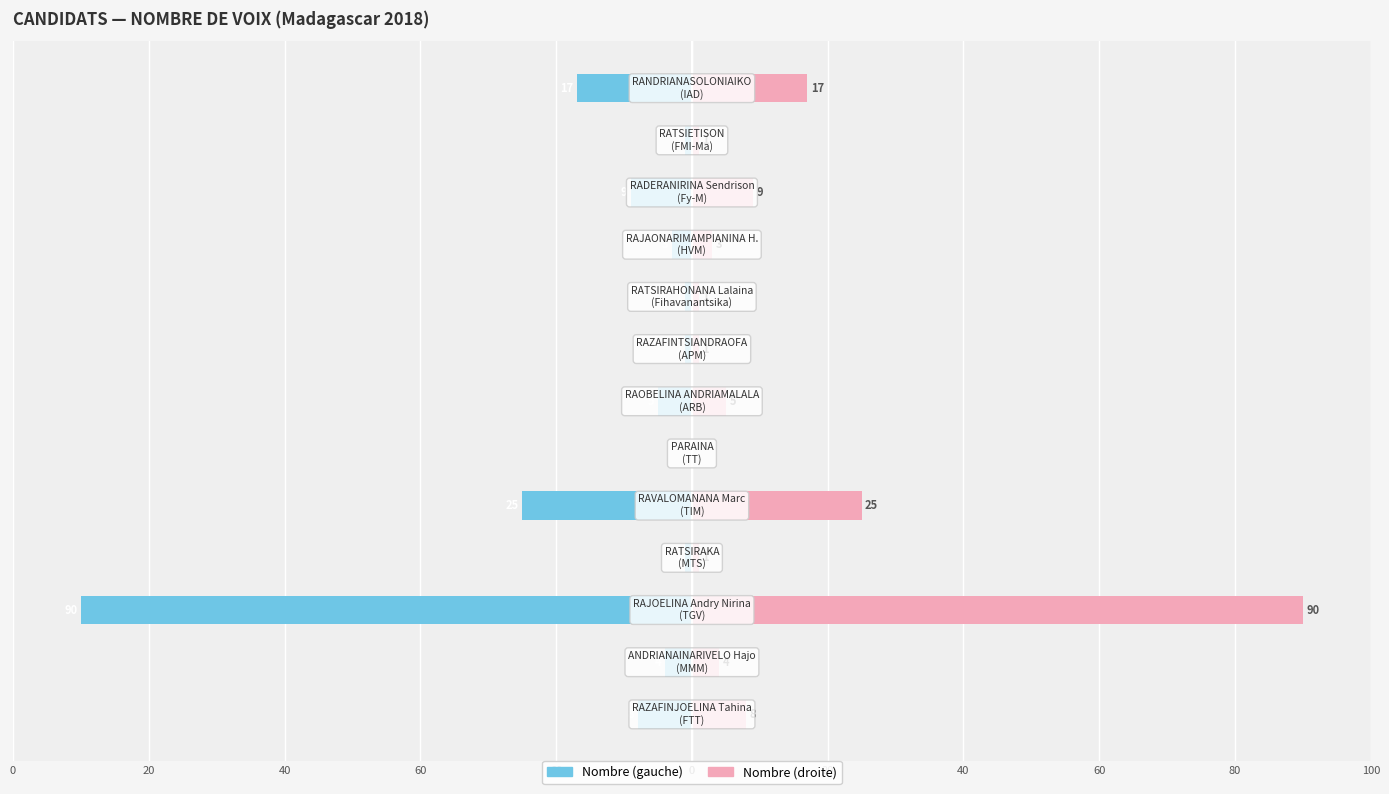

Reading left to right, extract all data points from this chart.

Nombre de voix: -8	-4	-90	-1	-25	0	-5	-1	-1	-3	-9	-1	-17
Pourcentage référence: 8	4	90	1	25	0	5	1	1	3	9	1	17